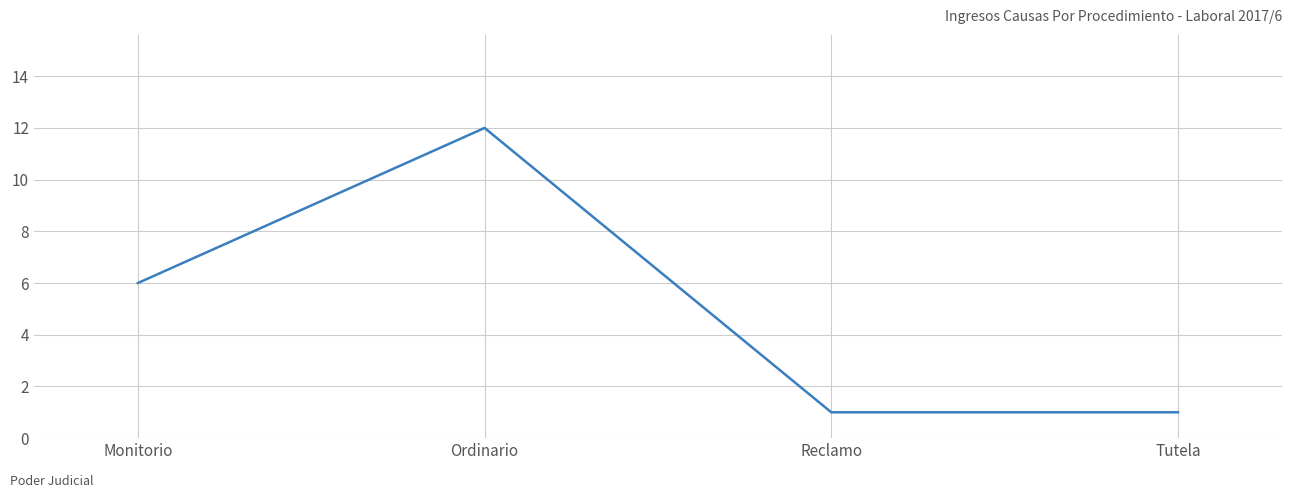

Reading left to right, transcribe all the data shown in this chart.

Monitorio=6	Ordinario=12	Reclamo=1	Tutela=1